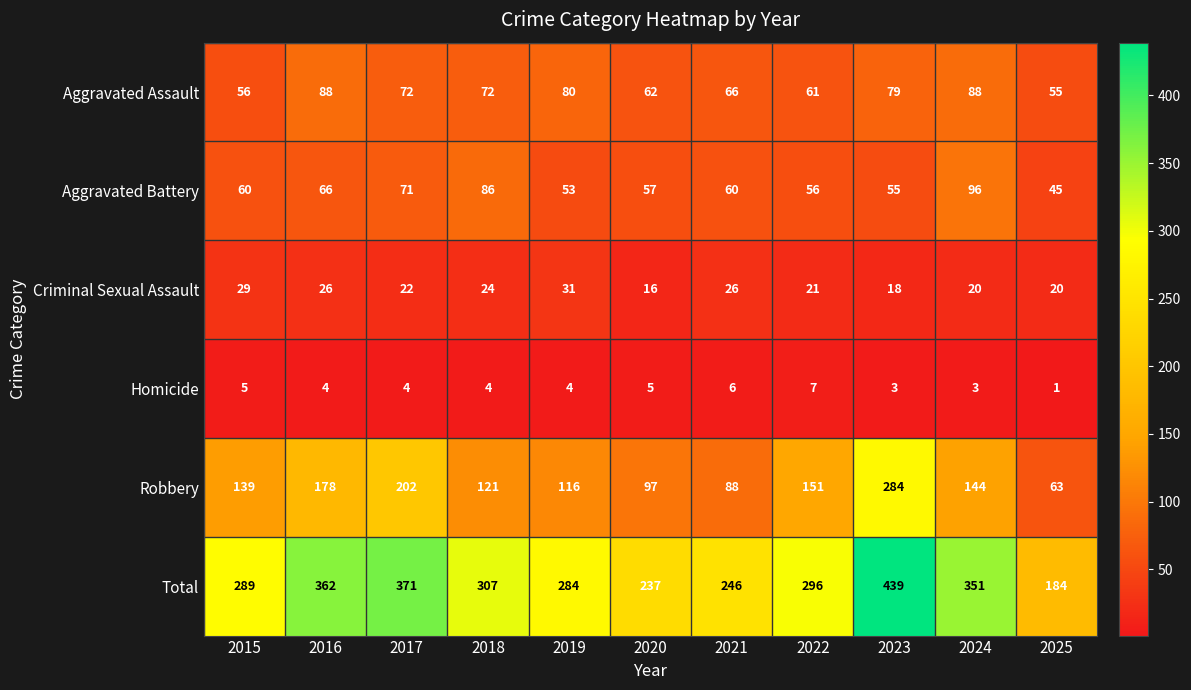

At how many categories does at least one series exceed 238?

9